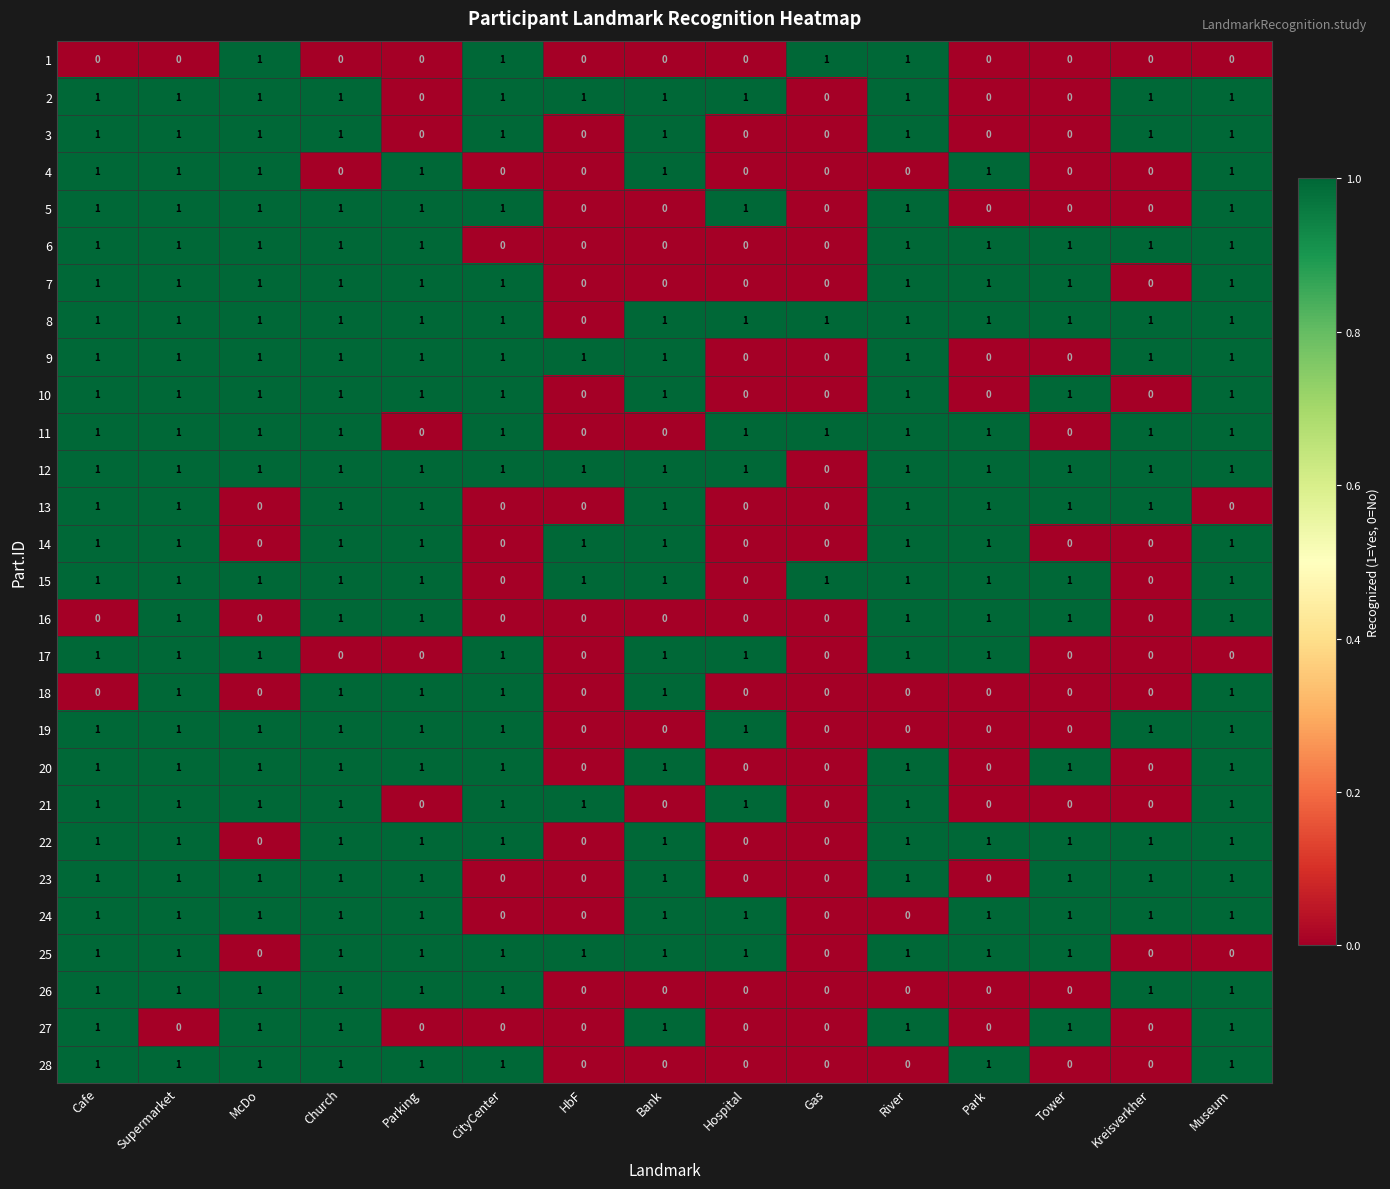

At how many categories does at least one series exceed 0?

15